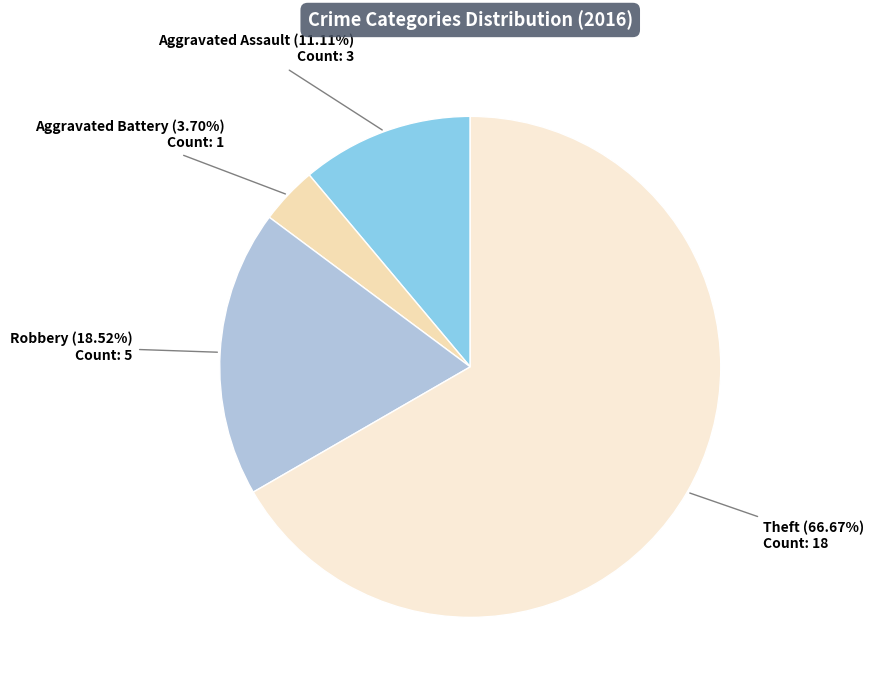

Approximately how many times larger is the value at Aggravated Assault compared to Aggravated Battery?

3.0